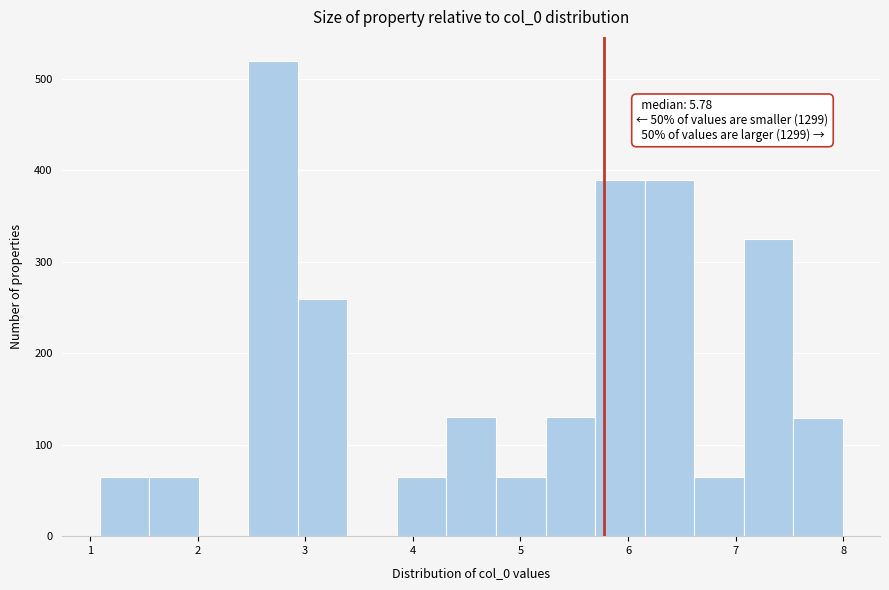

Which range on the x-axis has the tallest bar?

2.5 to 2.9